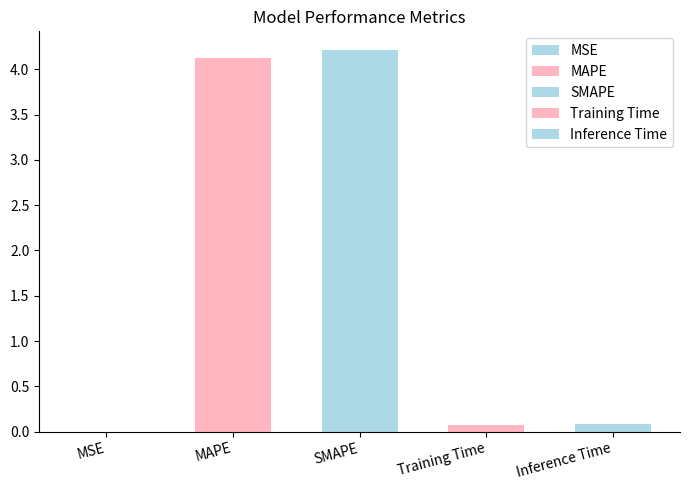

What is the difference between the values at MSE and MAPE?

4.1